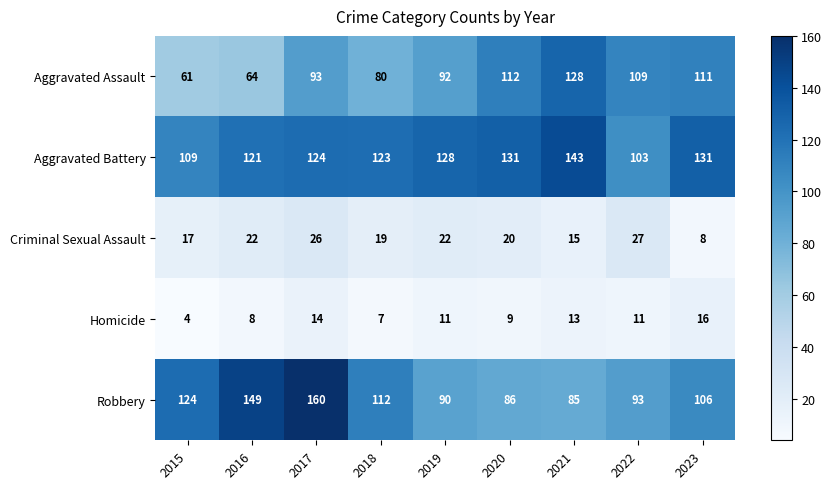

At which label is Robbery closest to 122?

2015